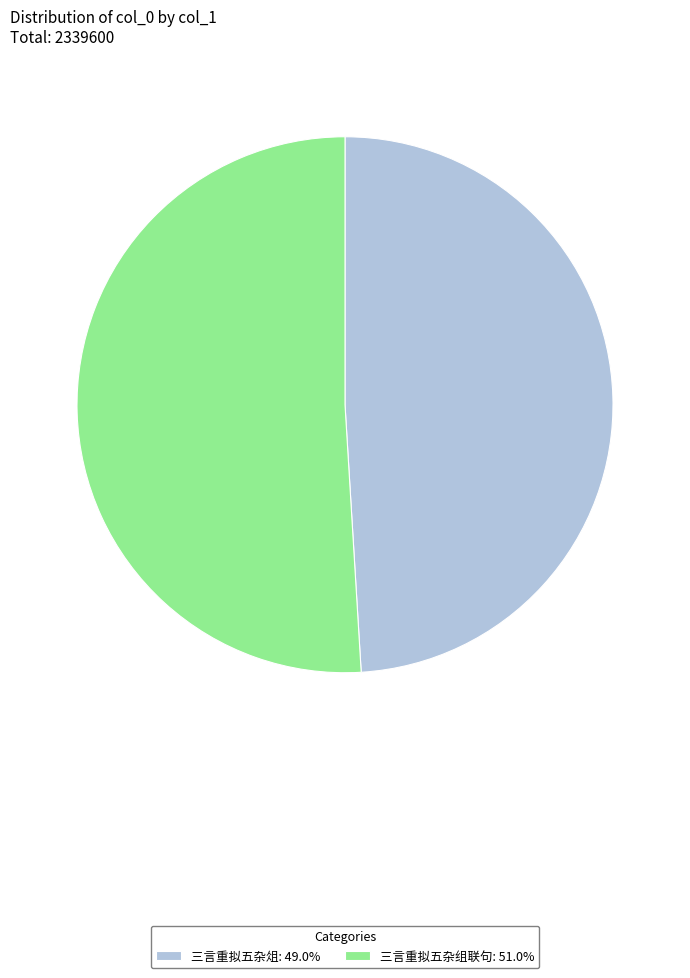

The 三言重拟五杂俎 slice represents 57% of the pie. True or false?

False